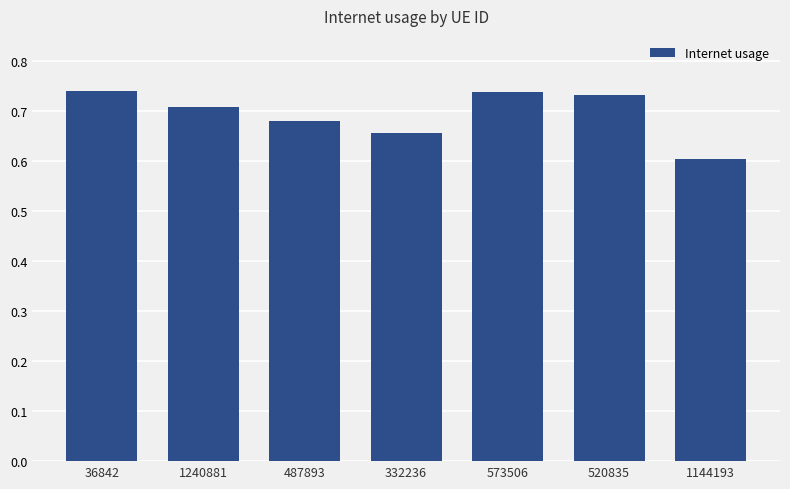

Count the values in the range 0 to 1.

7